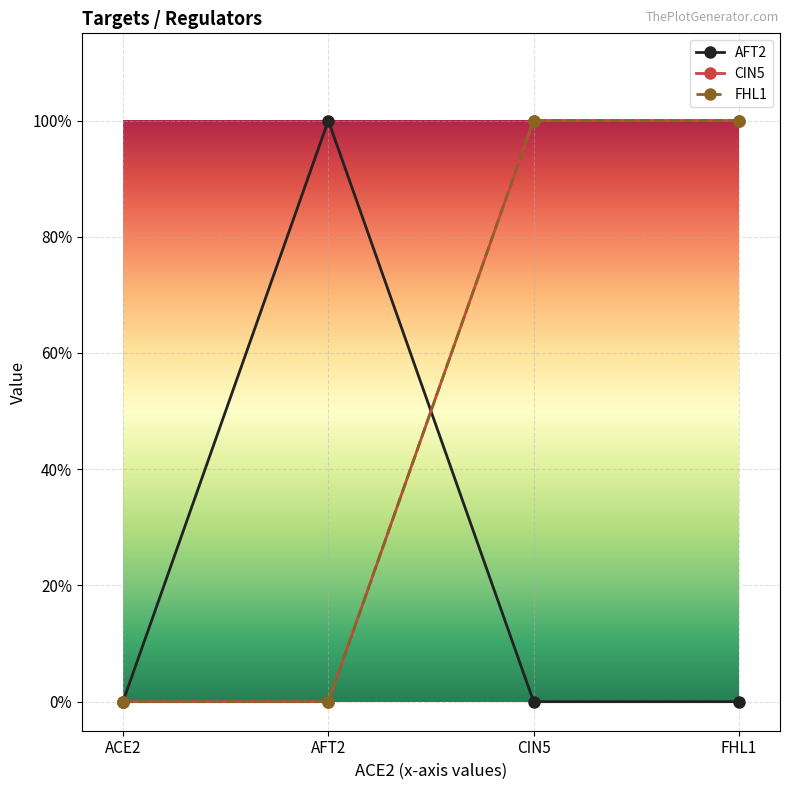

Rank the series by their maximum value, from lowest to highest.

AFT2, CIN5, FHL1